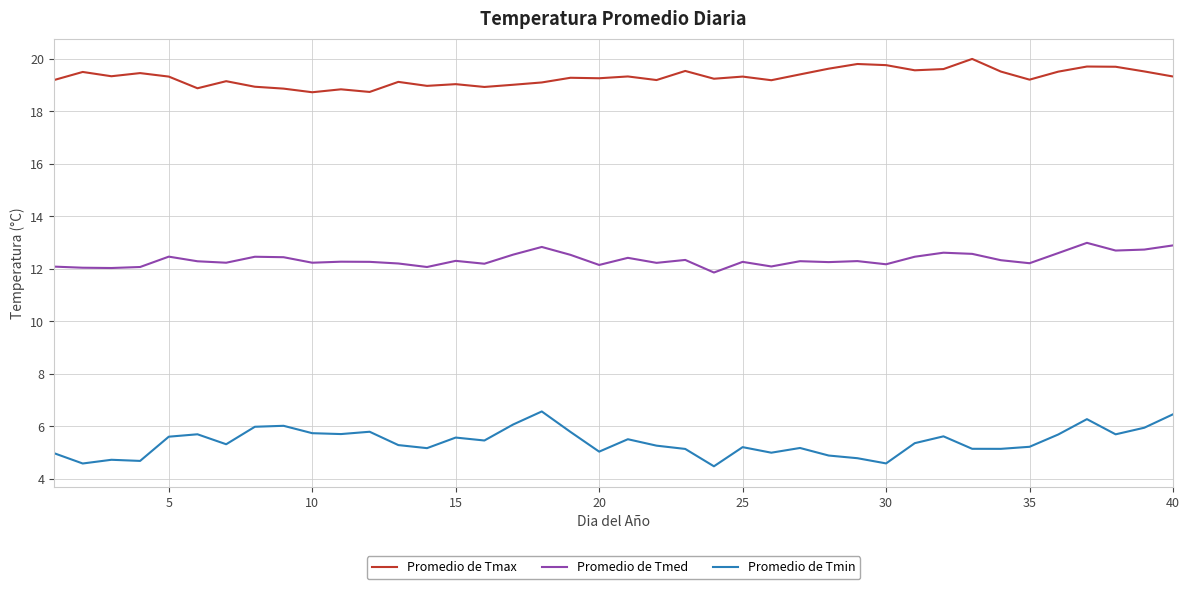

List the series in order of their overall mean, highest first.

Promedio de Tmax, Promedio de Tmed, Promedio de Tmin